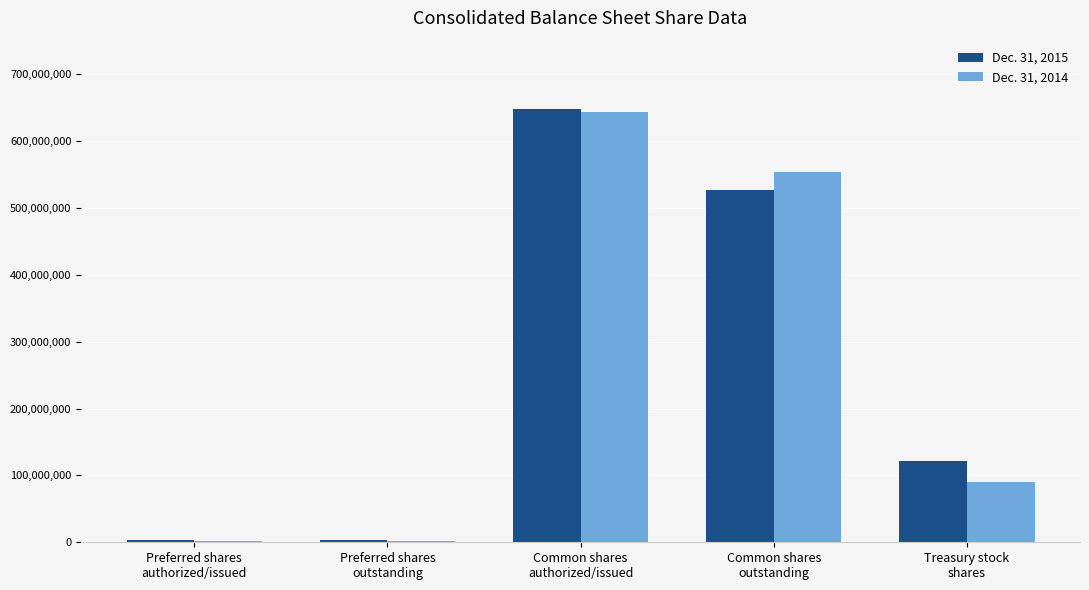

What is the greatest value displayed?

648317395